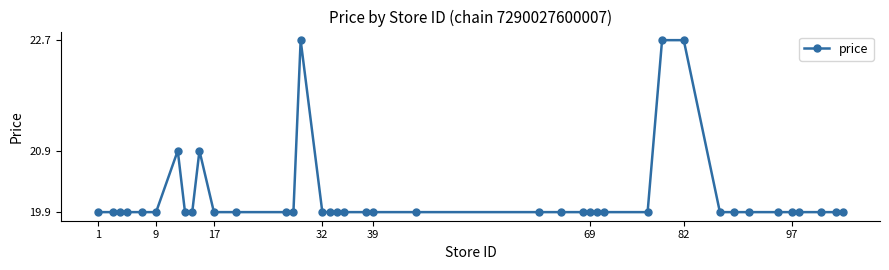

True or false: there are more than 1 points higher than both neighbors.

True